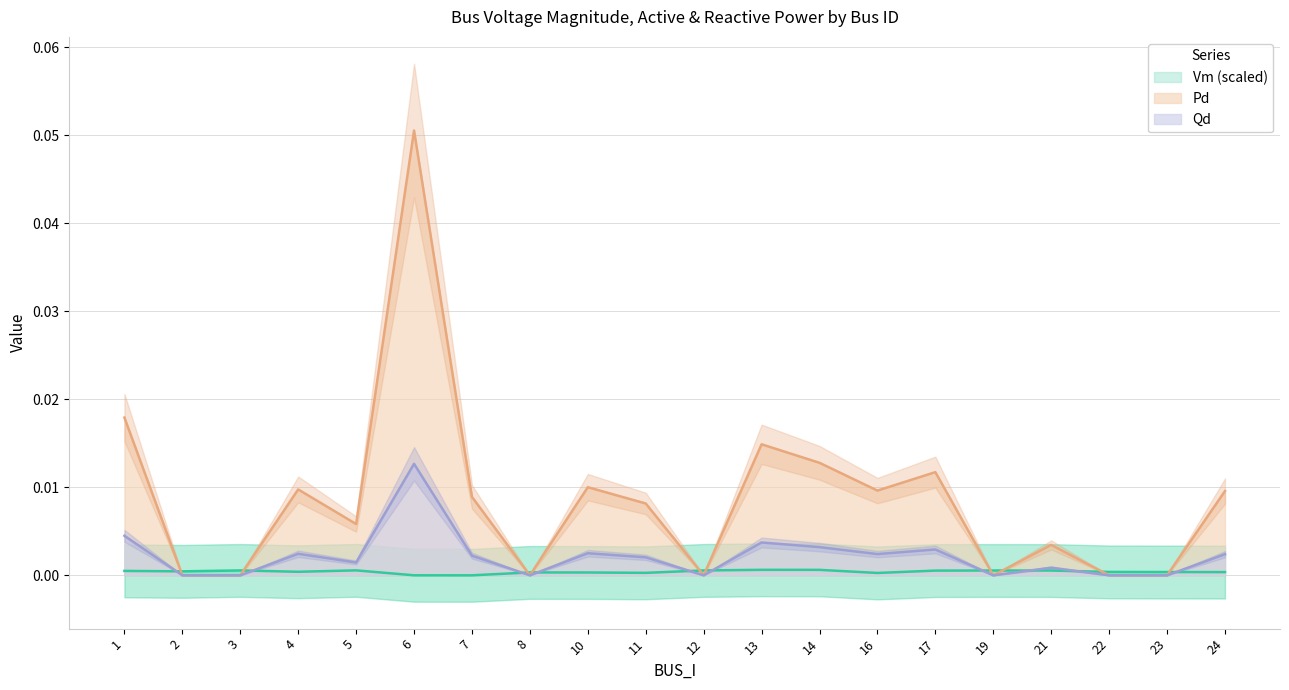

What are all the series names shown in the legend?

Vm, Pd, Qd